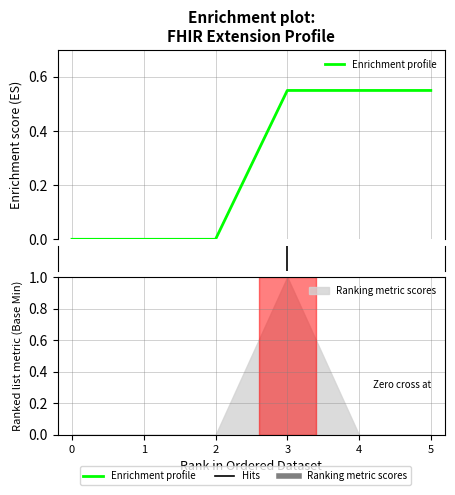

How many data points does each series have?

6